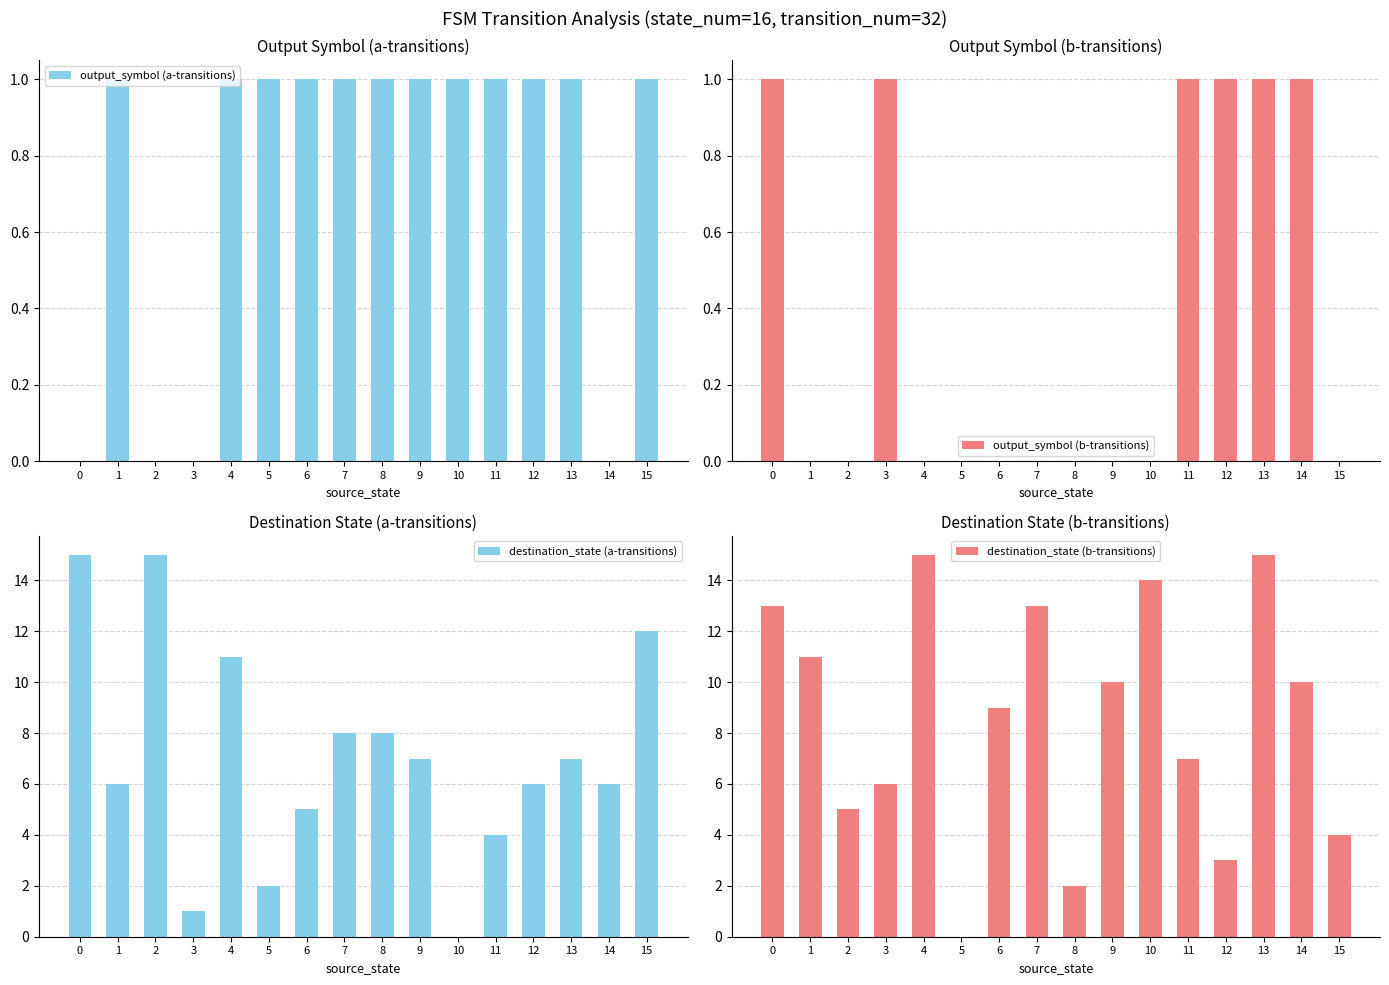

Reading left to right, what are all the values shown in this chart?

output_symbol (a-transitions): 0	1	0	0	1	1	1	1	1	1	1	1	1	1	0	1
output_symbol (b-transitions): 1	0	0	1	0	0	0	0	0	0	0	1	1	1	1	0
destination_state (a-transitions): 15	6	15	1	11	2	5	8	8	7	0	4	6	7	6	12
destination_state (b-transitions): 13	11	5	6	15	0	9	13	2	10	14	7	3	15	10	4